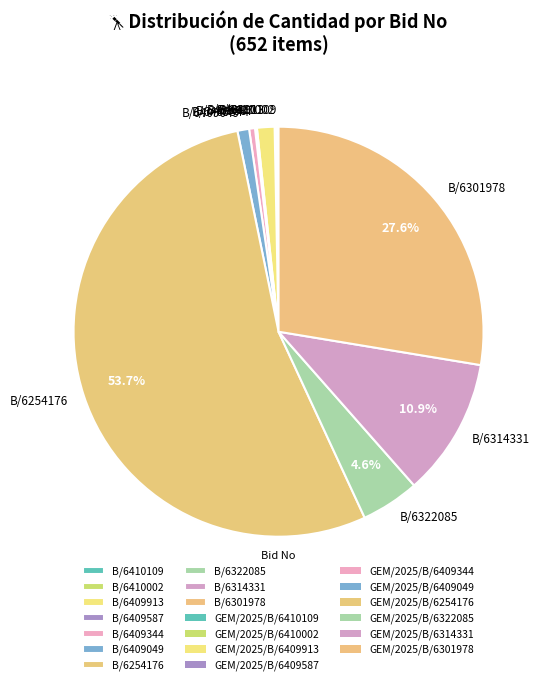

What is the largest slice in the pie chart?

B/6254176